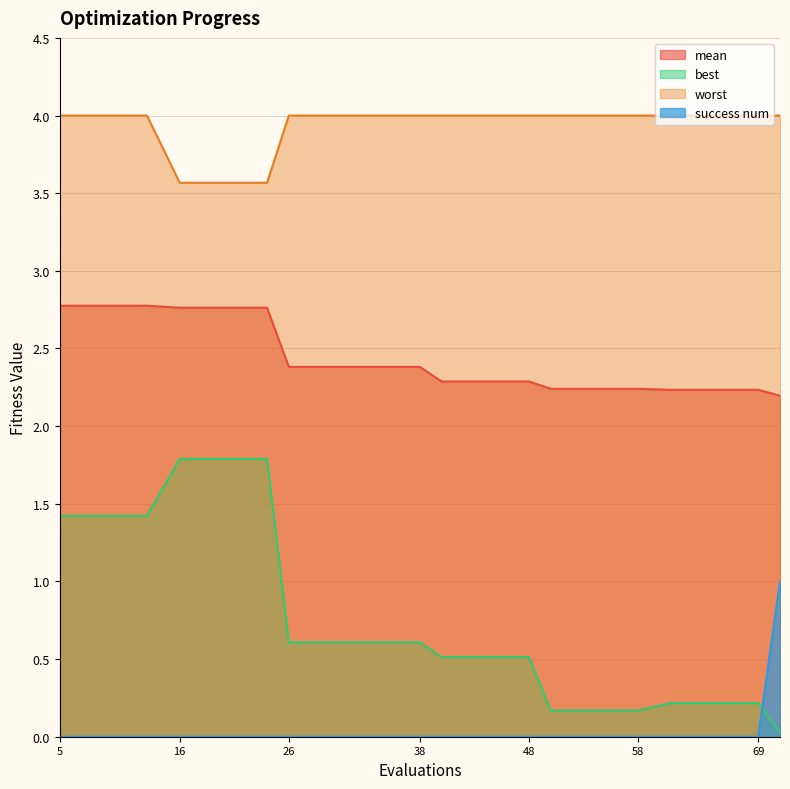

Count the mean values in the range 2 to 3.

20